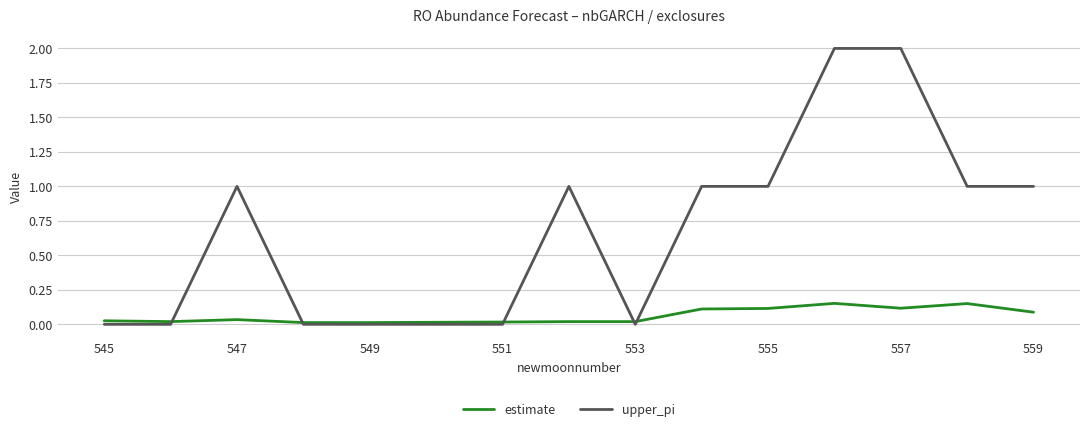

True or false: estimate has more than 2 interior local peaks.

True